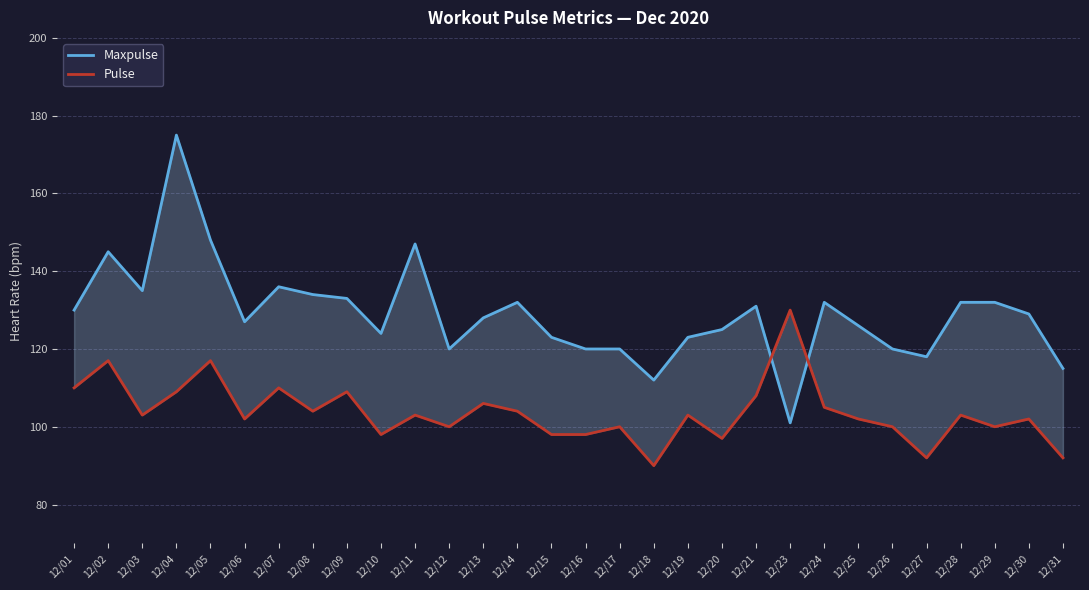

What is the difference between the Maxpulse values at 12/09 and 12/11?

14